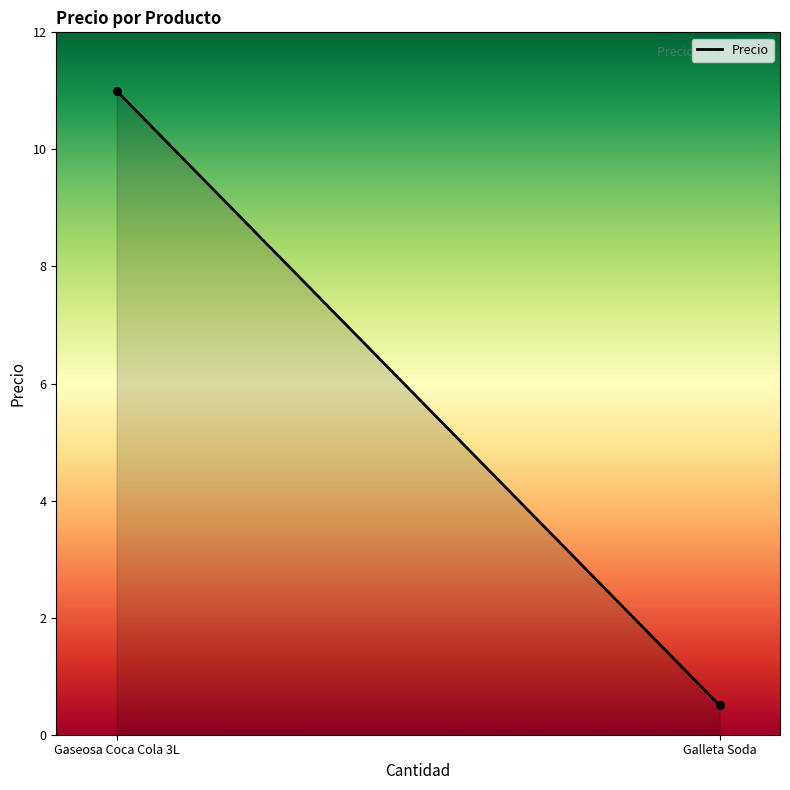

What is the average Y value?

5.8